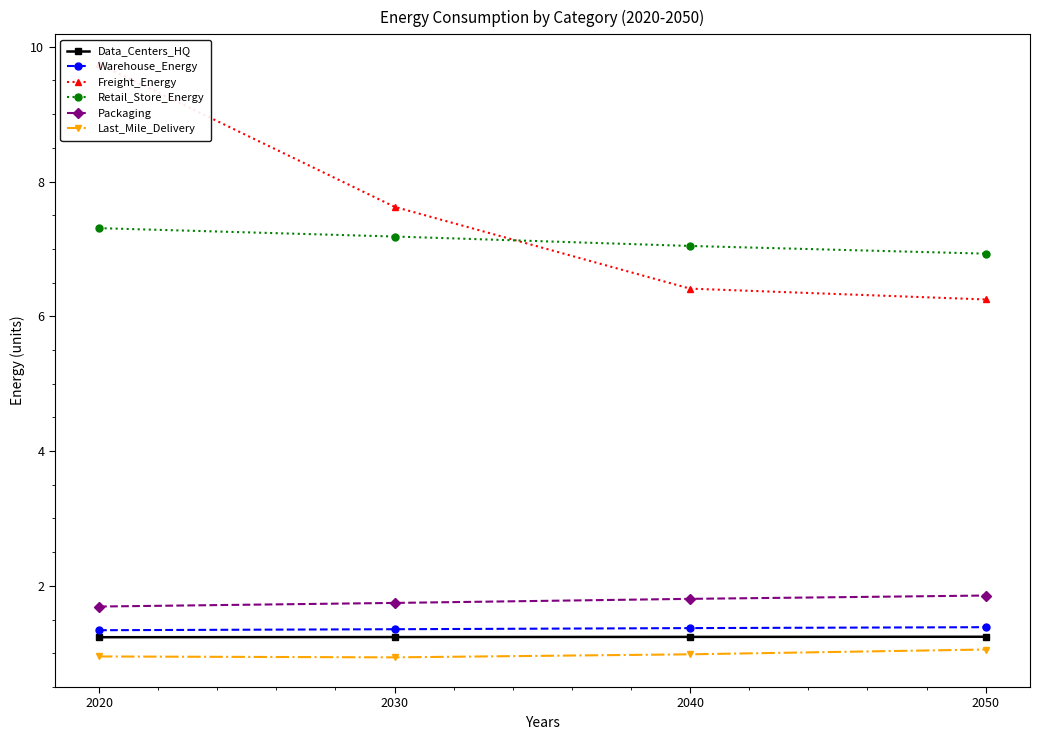

What are all the series names shown in the legend?

Data_Centers_HQ, Warehouse_Energy, Freight_Energy, Retail_Store_Energy, Packaging, Last_Mile_Delivery